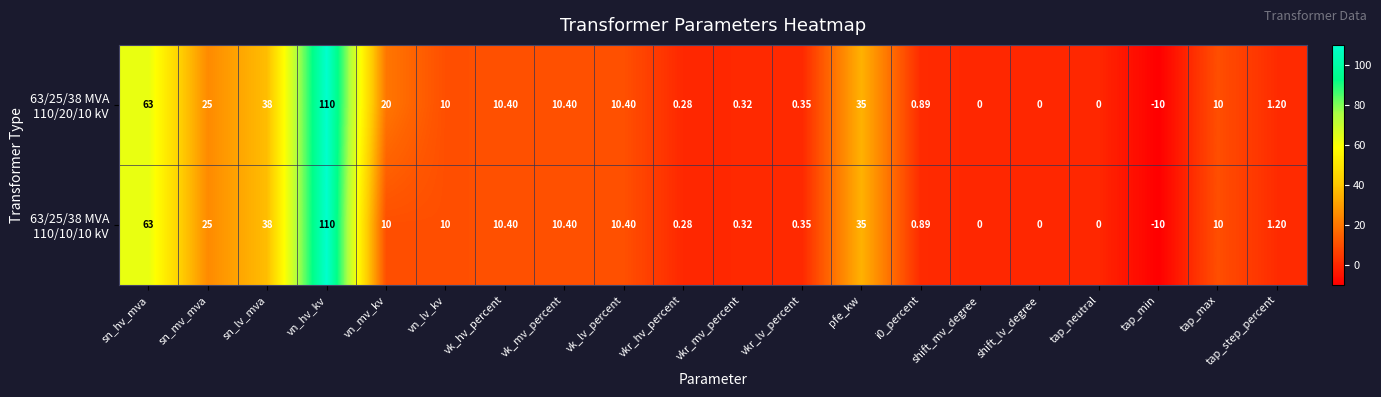

At which category does the chart reach its minimum across all series?

tap_min